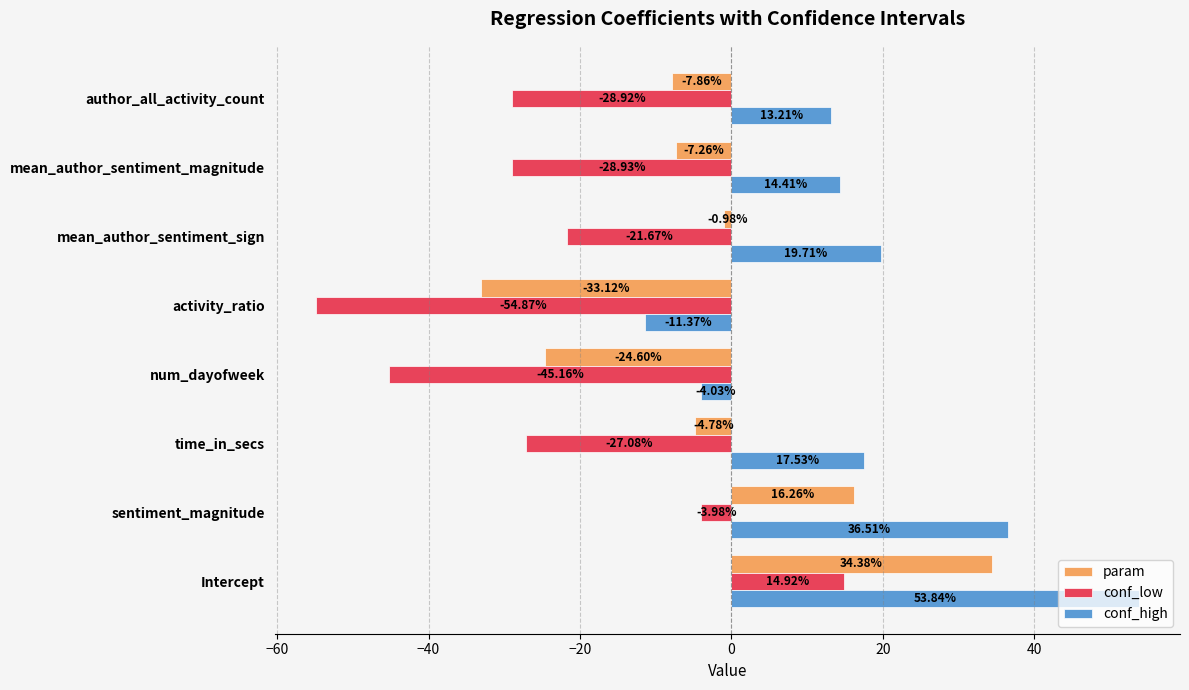

Which series has the largest range (max minus min)?

conf_low